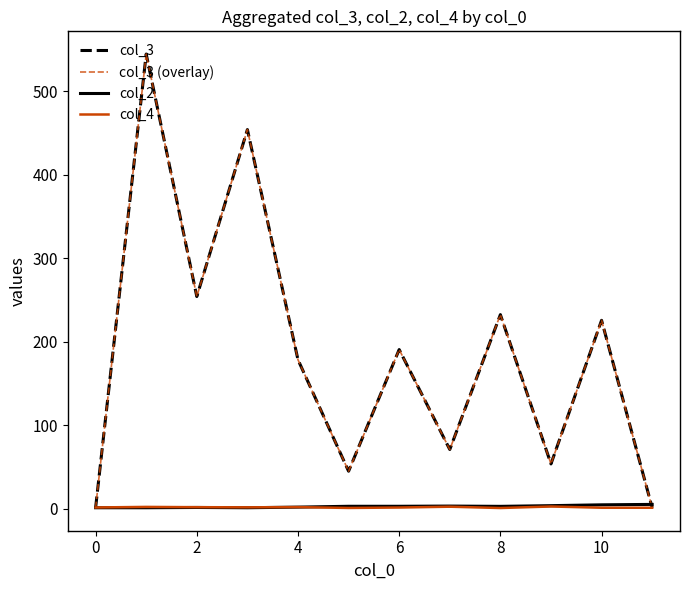

True or false: col_2 and col_3 cross at least once.

True